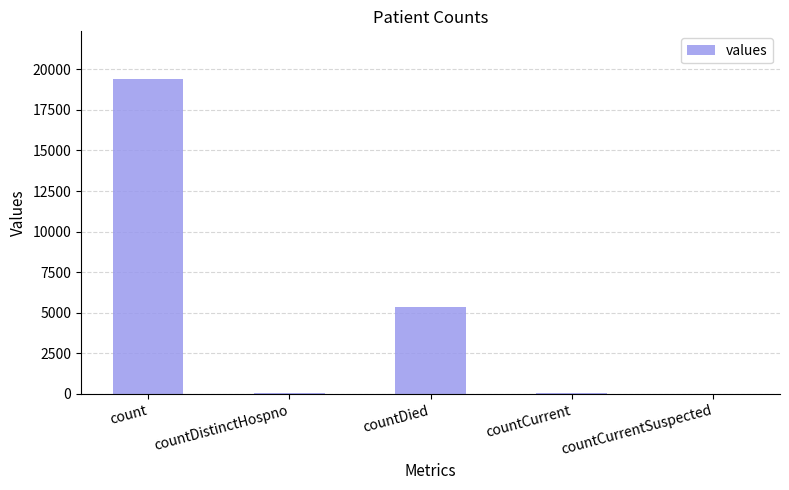

What is the difference between the values at countCurrent and countCurrentSuspected?

60